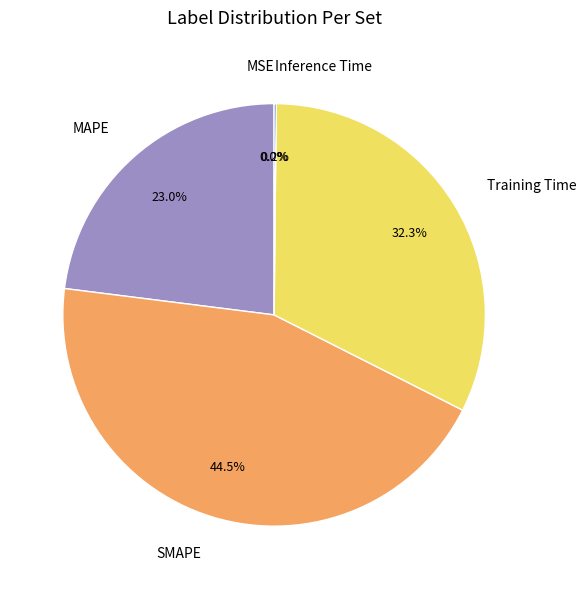

Does any single category account for the majority?

No